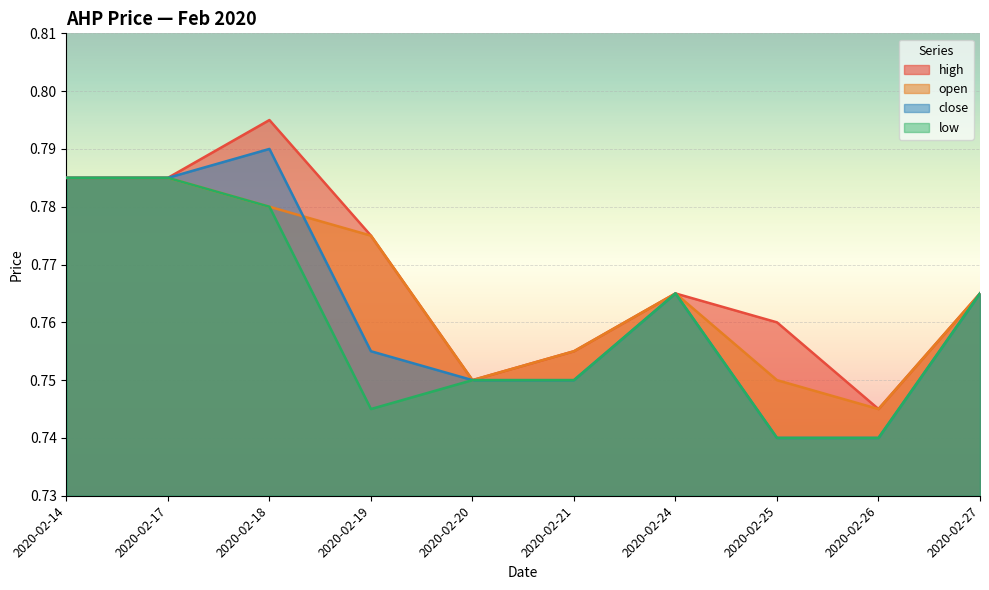

How many lines are shown in the chart?

4